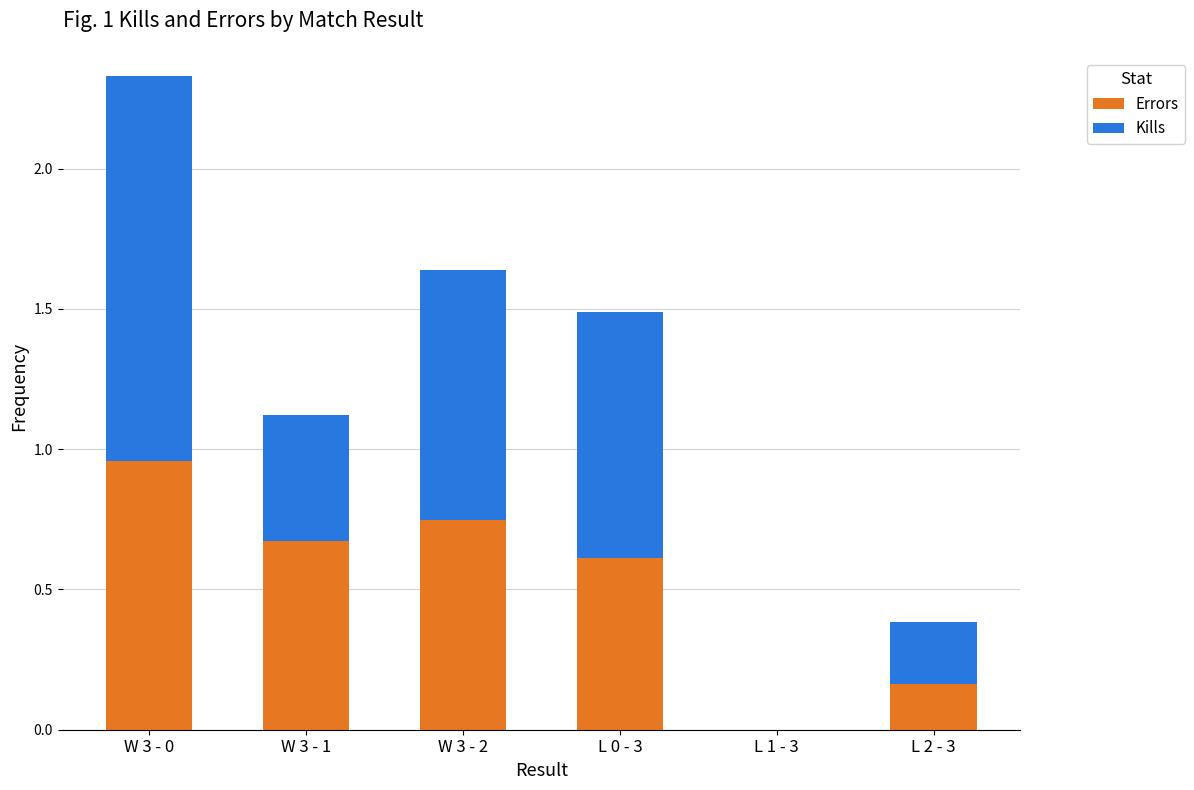

At which label does Errors reach its peak?

W 3 - 0